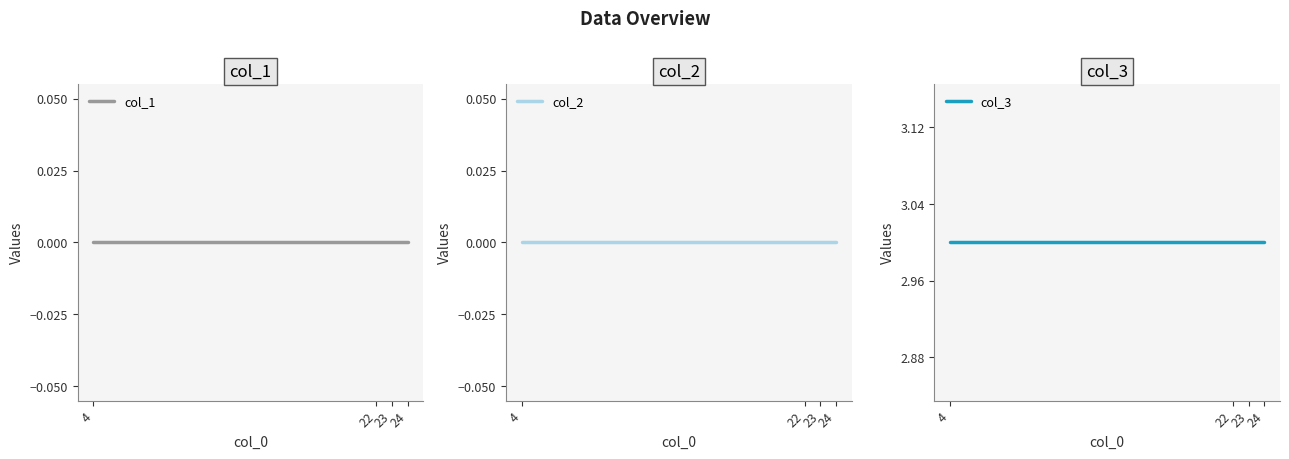

At which category is the sum across all series the highest?

4